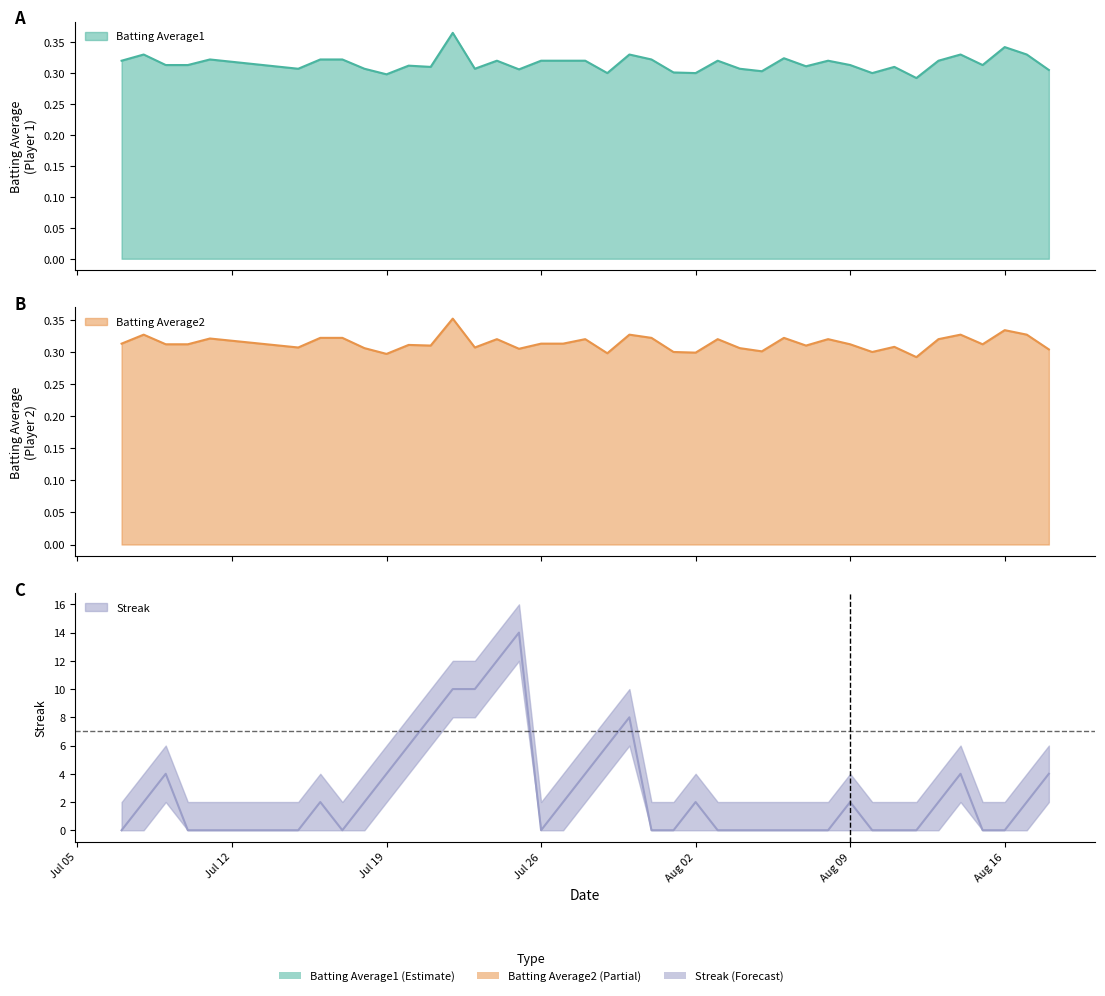

Which series ends up on top after the final intersection of Batting Average1 and Streak?

Streak